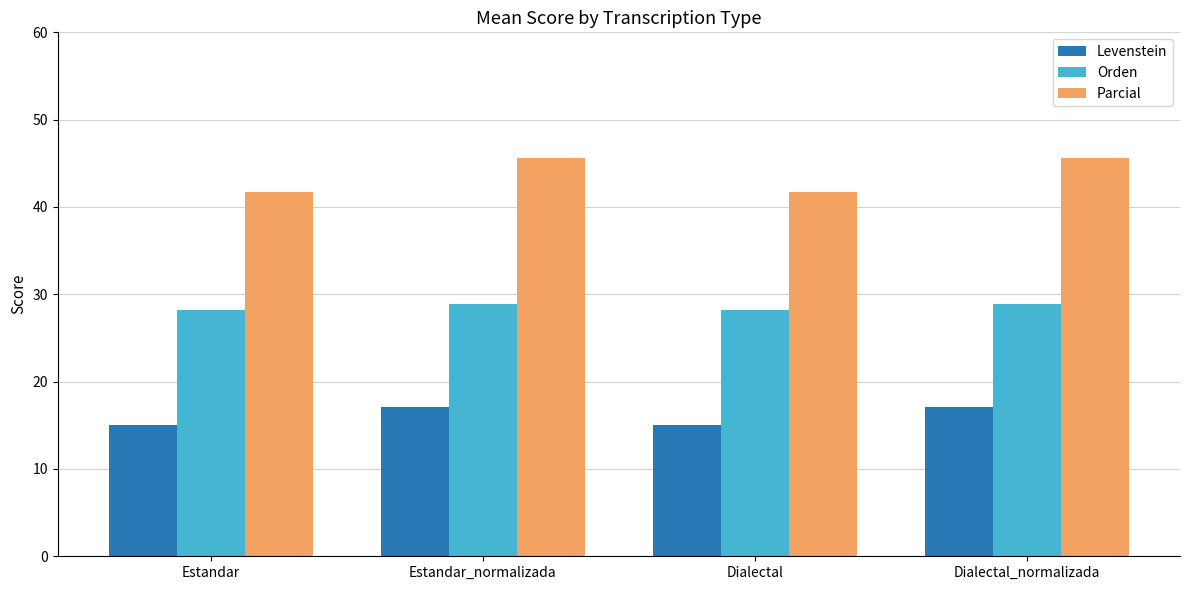

Which series has the largest range (max minus min)?

Parcial